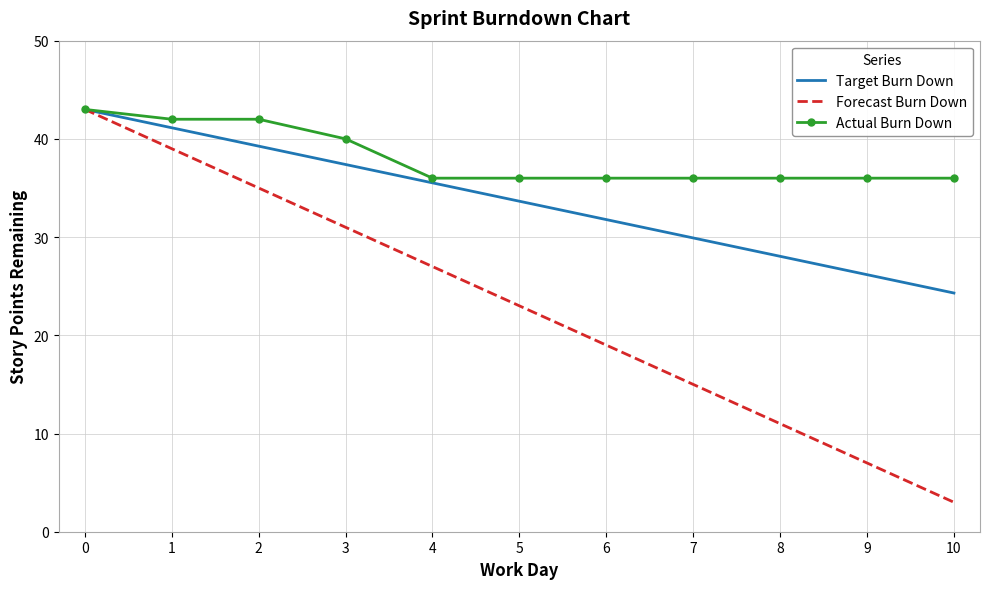

What is the difference between the highest and lowest values at 2?

7.0